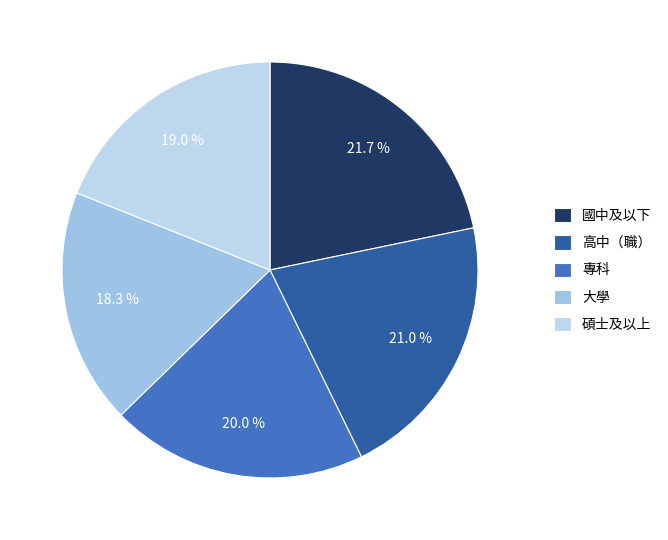

What is the ratio of the value at 碩士及以上 to the value at 國中及以下?

0.9